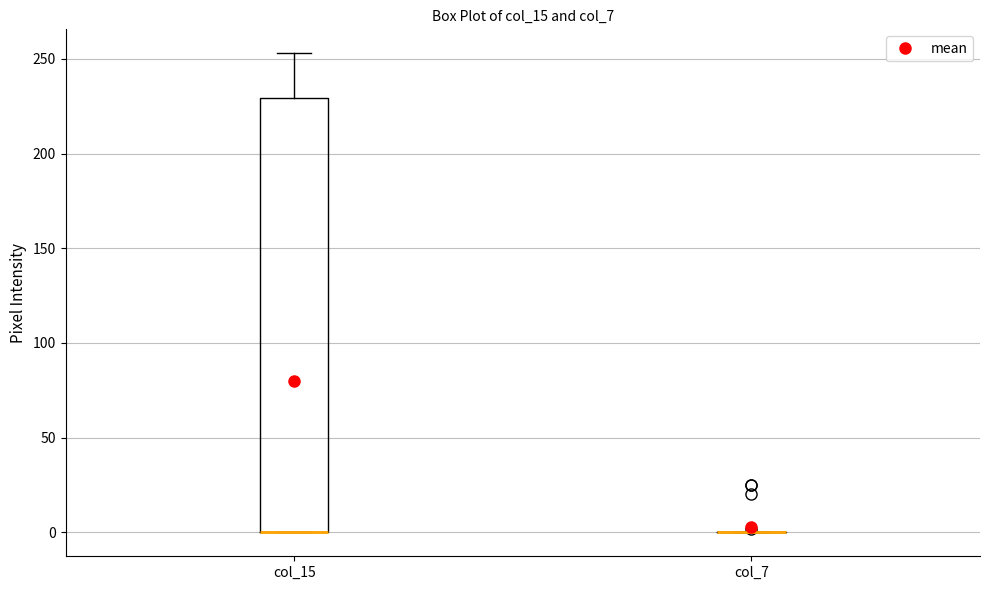

Which box is the tallest, from its lower edge to its upper edge?

col_15